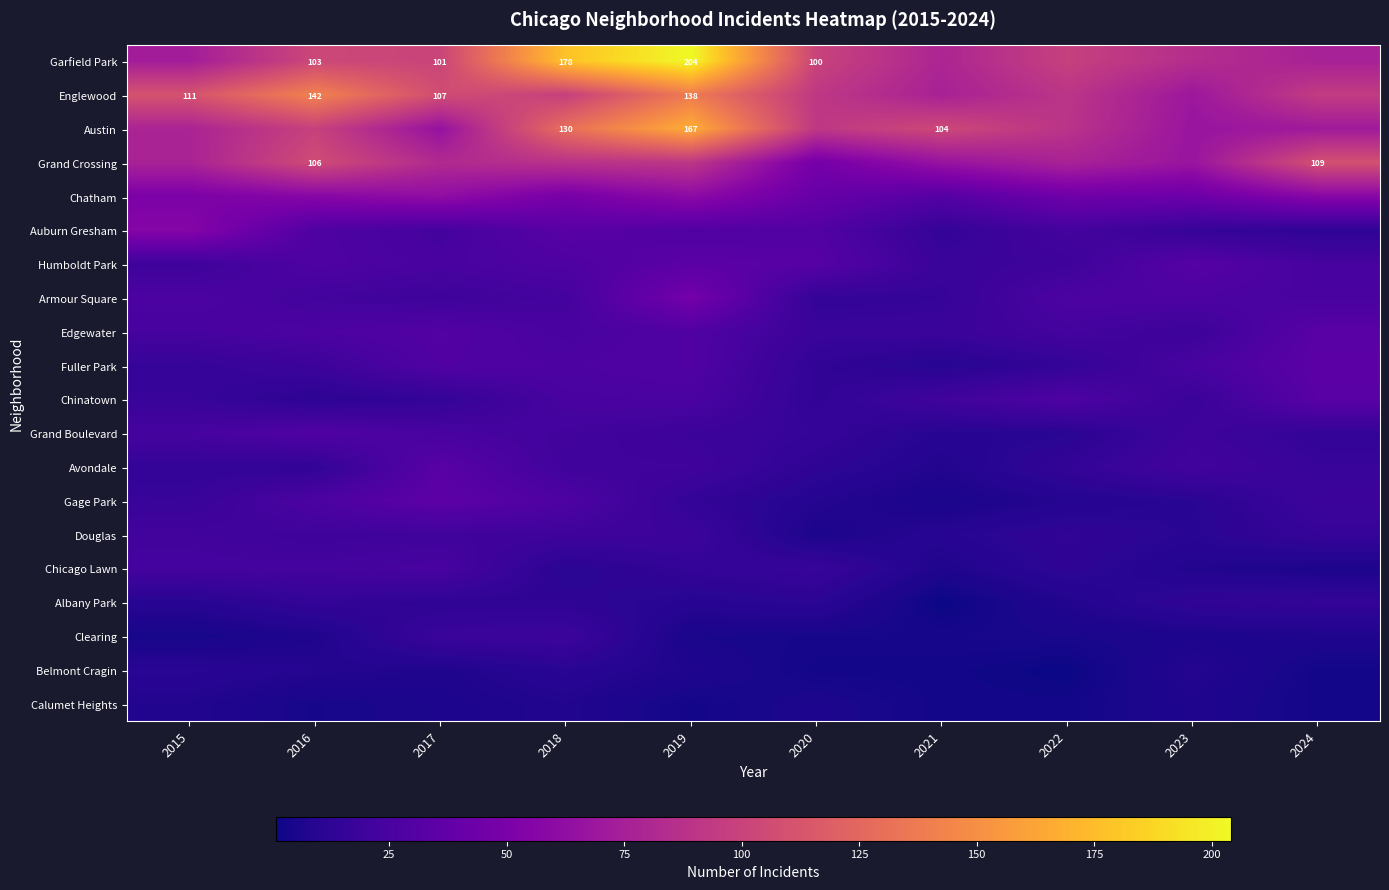

What is the total value across all series at 2015?

684